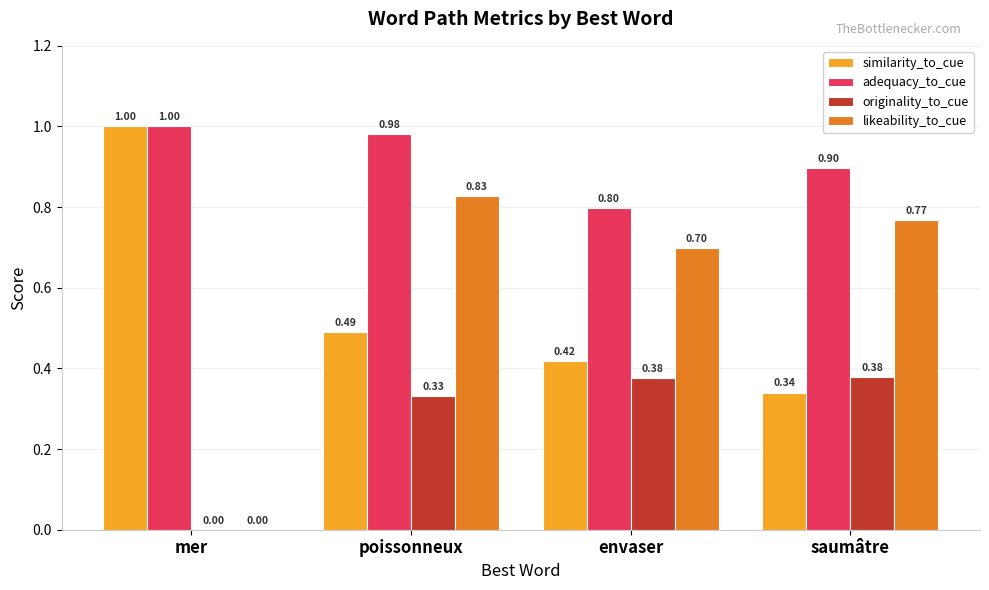

What is the sum of all likeability_to_cue values?

2.3